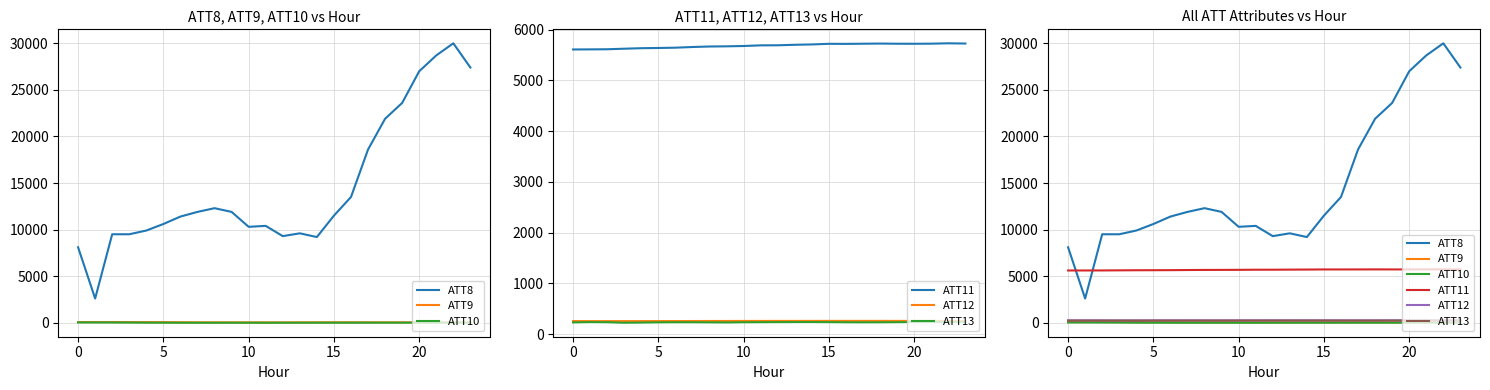

The ATT10 series shows 13.3 at 17. True or false?

False